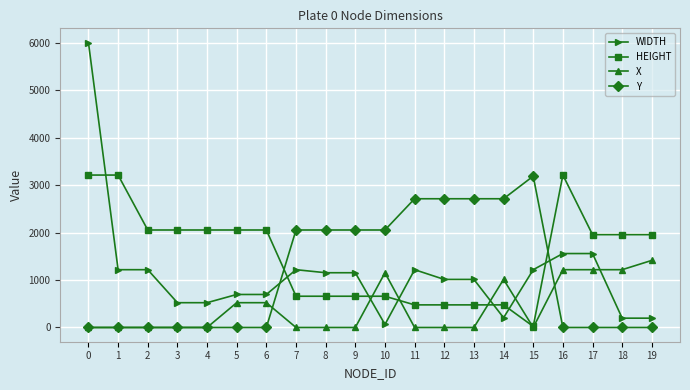

Is it true that HEIGHT equals 476 at 11?

True